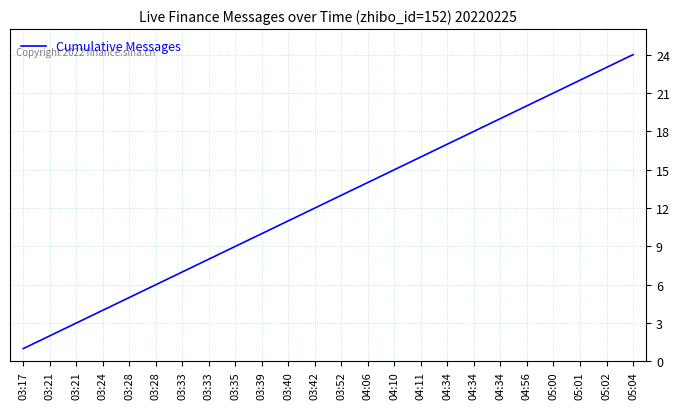

Reading left to right, extract all data points from this chart.

1	2	3	4	5	6	7	8	9	10	11	12	13	14	15	16	17	18	19	20	21	22	23	24